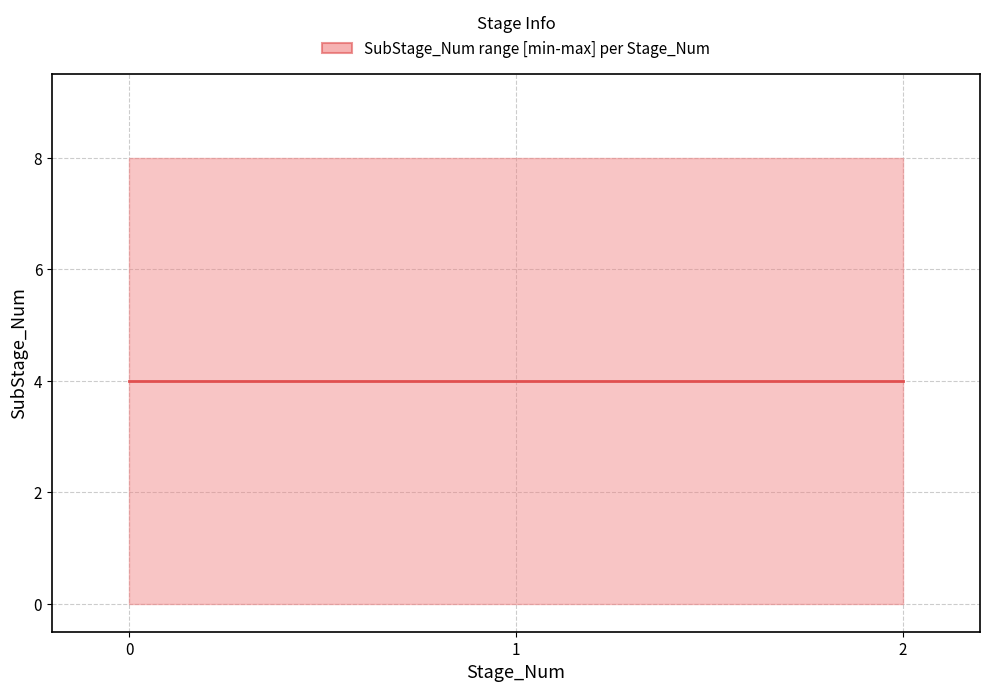

List the series in order of their overall mean, lowest first.

lower, median, upper